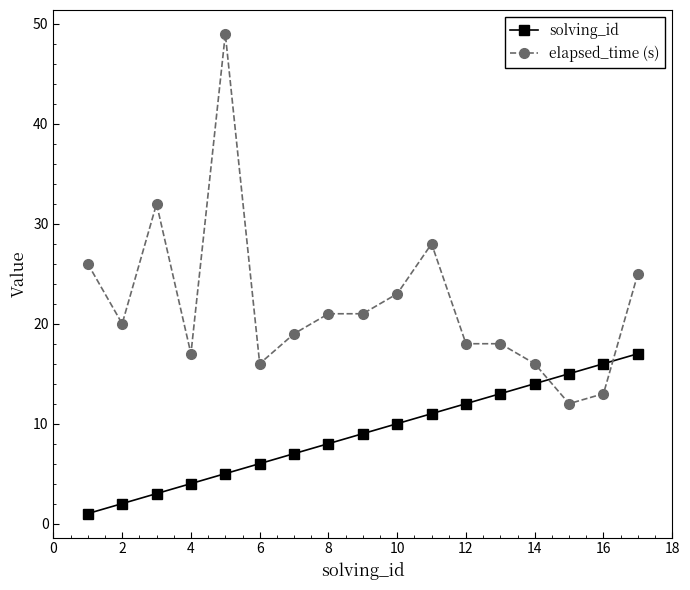

Which series has the largest range (max minus min)?

elapsed_time (s)